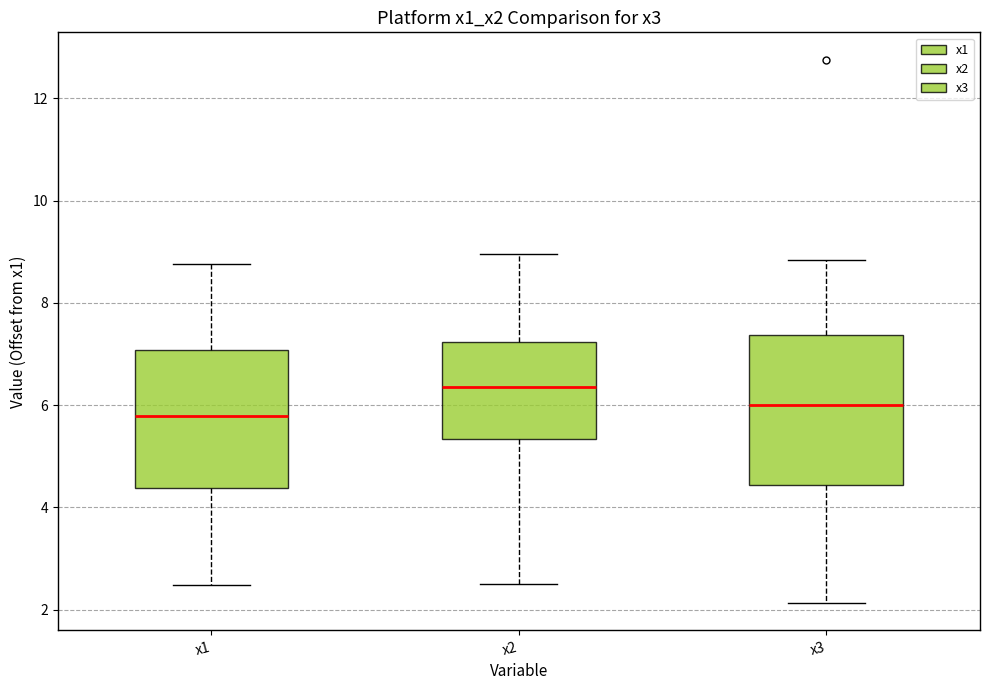

Reading left to right, read every box against the y-axis: the position of its median line, the range the box covers, and the ends of its whiskers. The values are not printed on the chart, so give them approximately, as read against the axis.

x1: median 5.8, box 4.4 to 7.0, whiskers 2.4 to 8.8
x2: median 6.4, box 5.4 to 7.2, whiskers 2.6 to 9.0
x3: median 6.0, box 4.4 to 7.4, whiskers 2.2 to 8.8